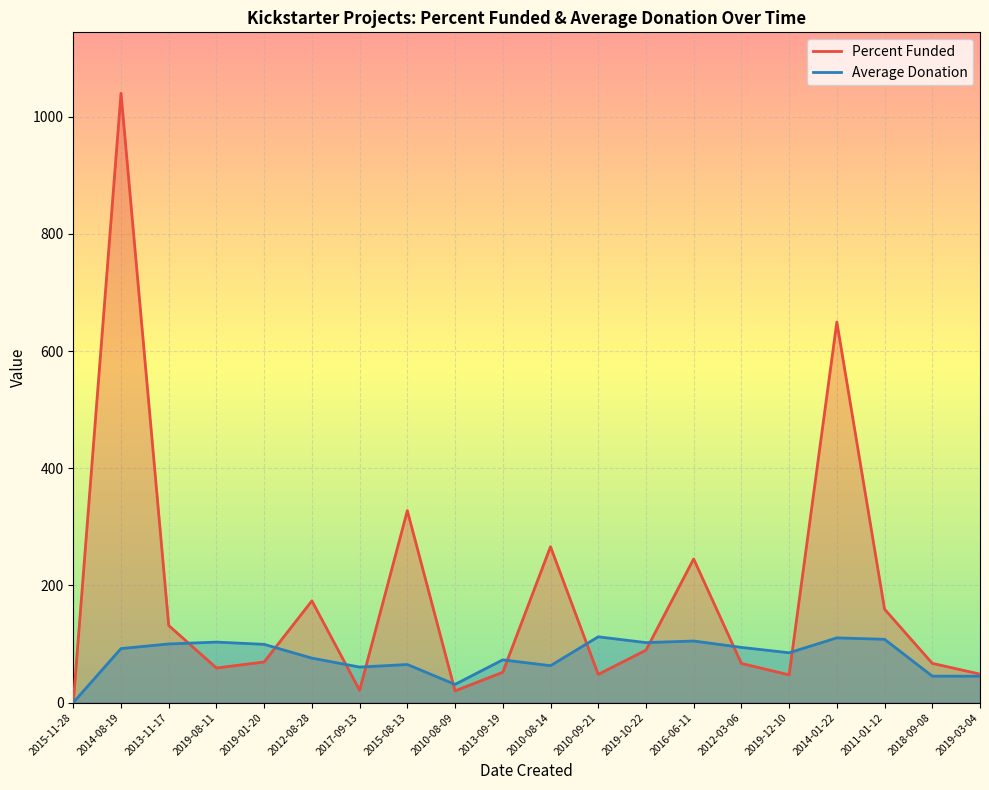

How many times do Percent Funded and Average Donation cross each other?

10